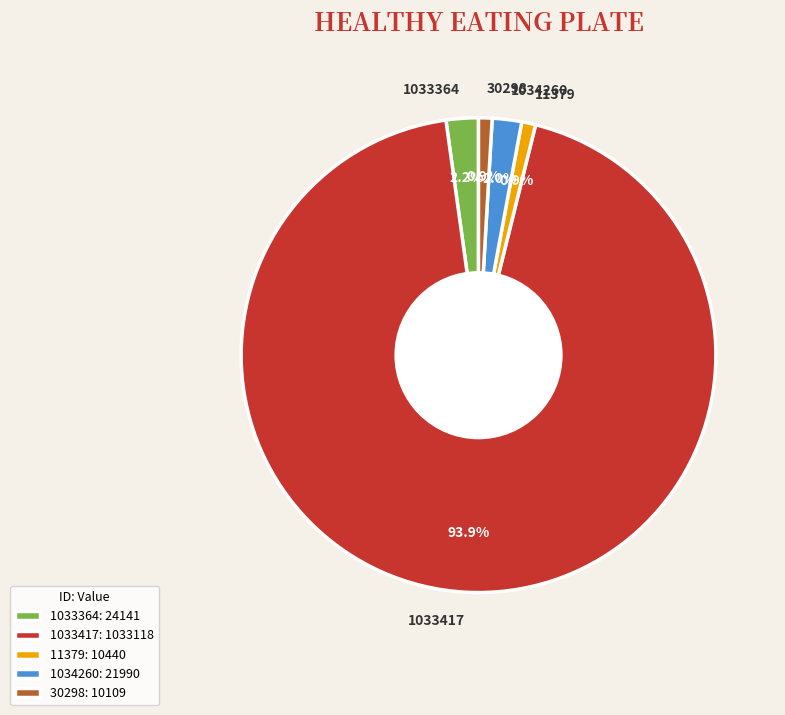

To the nearest percent, what is the difference between the largest and smallest slice percentages?

93%